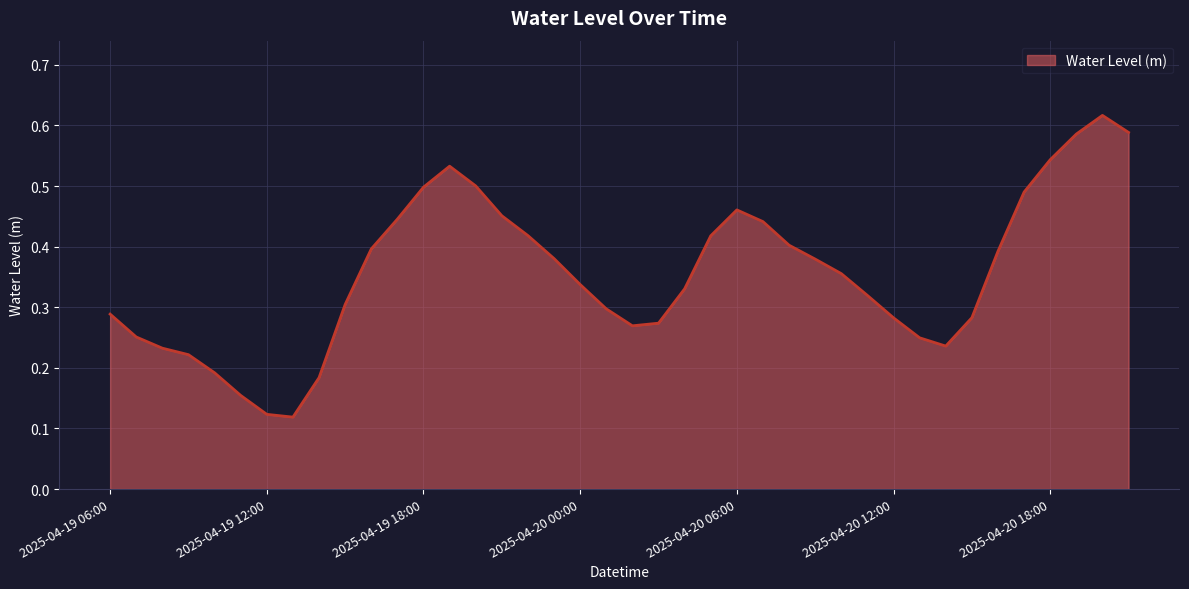

What is the minimum value shown in the chart?

0.1